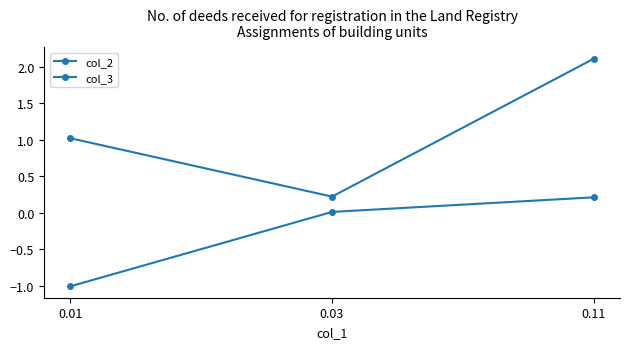

How many categories are shown in the chart?

3